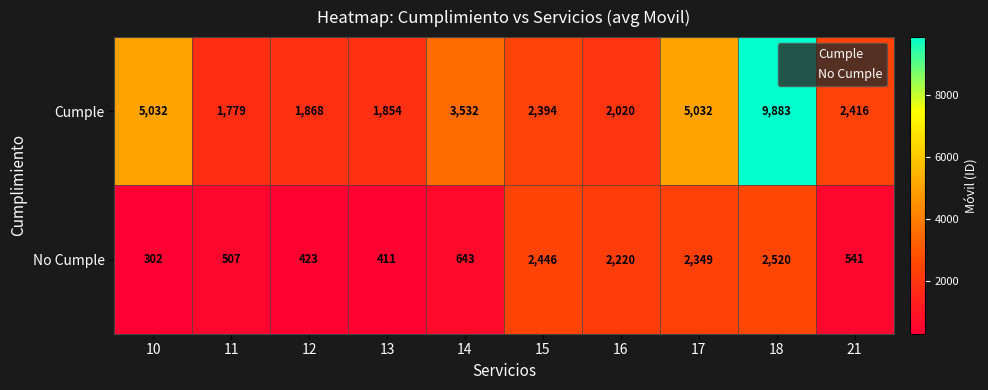

List the series in order of their overall mean, highest first.

Cumple, No Cumple